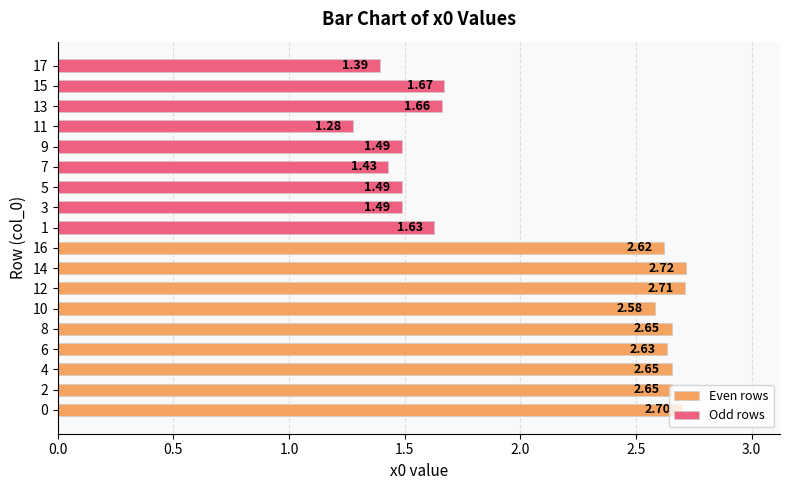

Between 2 and 12, which is larger?

12